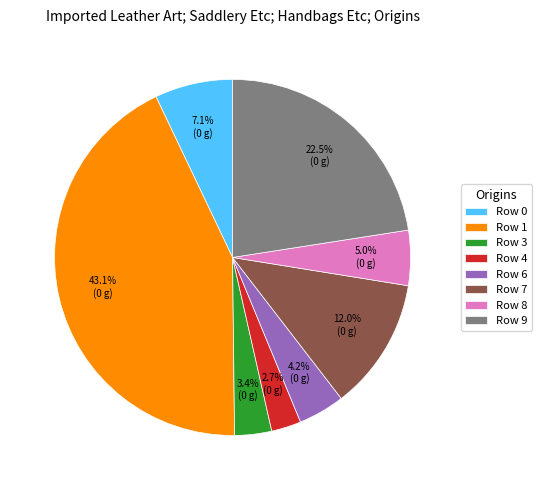

Rank the categories by value from highest to lowest.

Row 1, Row 9, Row 7, Row 0, Row 8, Row 6, Row 3, Row 4